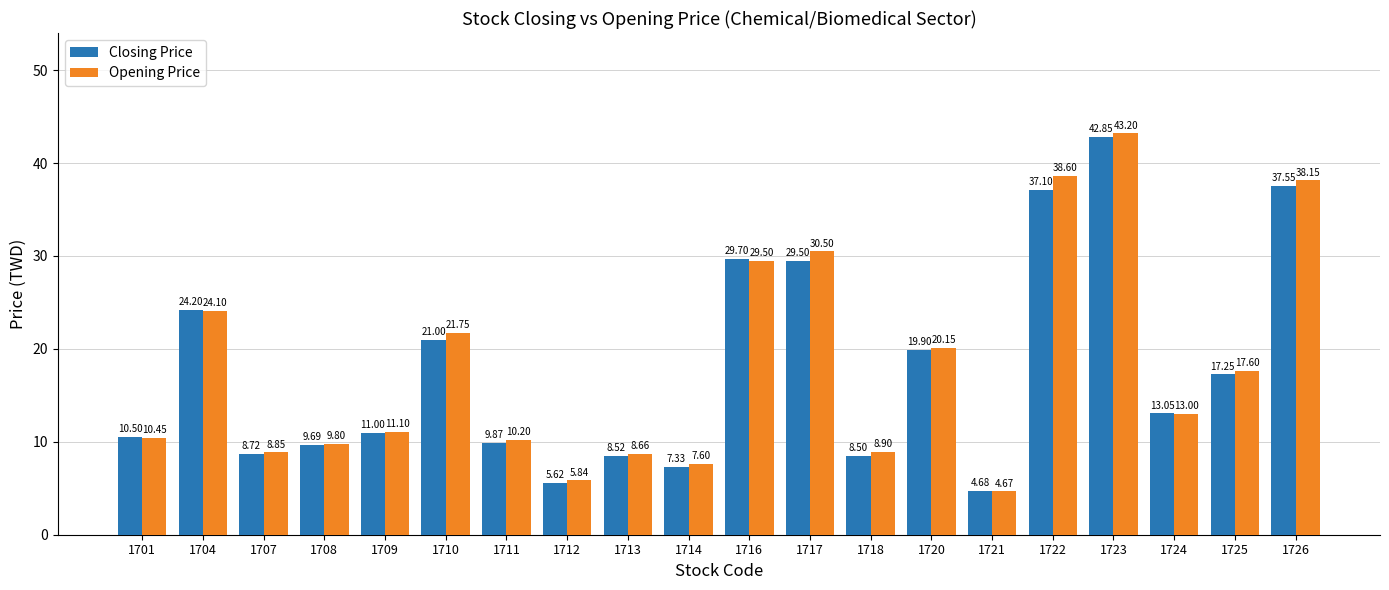

How many values in the Closing Price series are below 13?

10